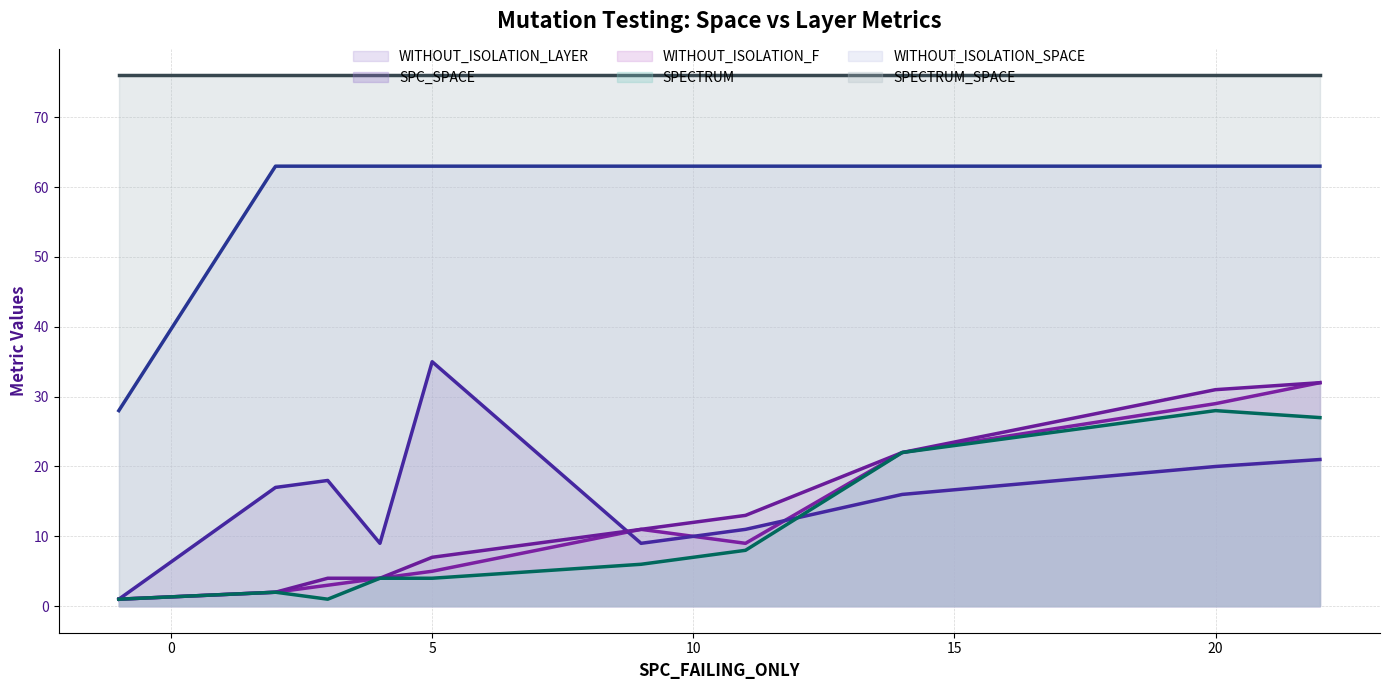

True or false: SPECTRUM and WITHOUT_ISOLATION_SPACE cross at least once.

False